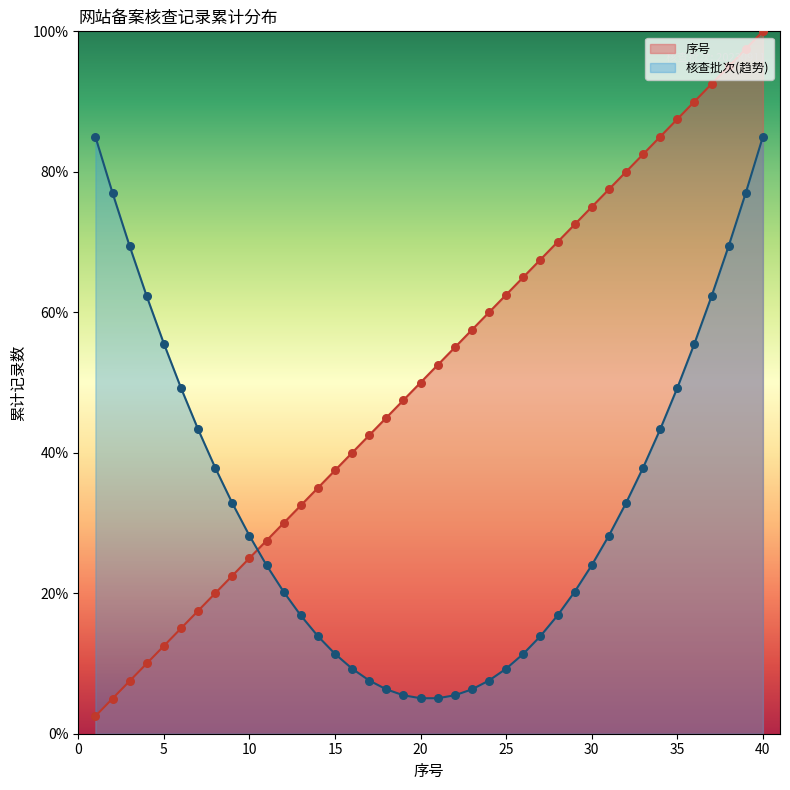

Approximately how many times larger is the value at 37 compared to 26?

1.4